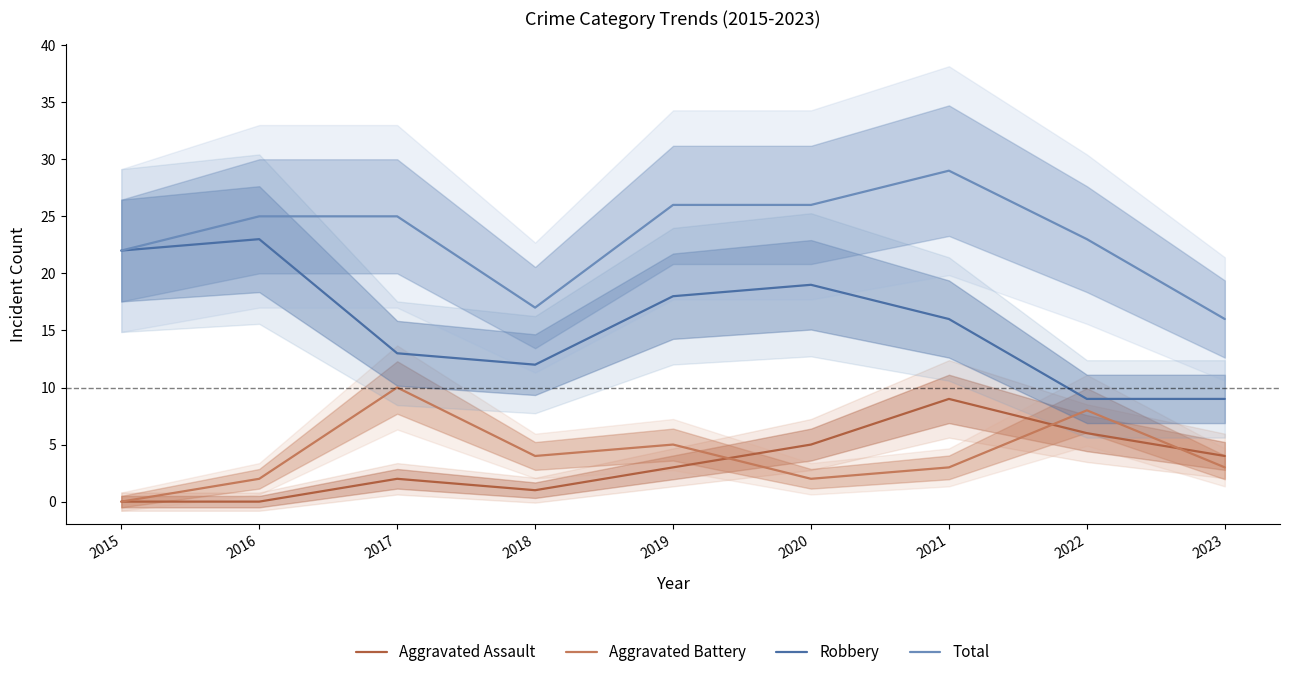

Rank the series at 2021 from lowest to highest value.

Aggravated Battery, Aggravated Assault, Robbery, Total